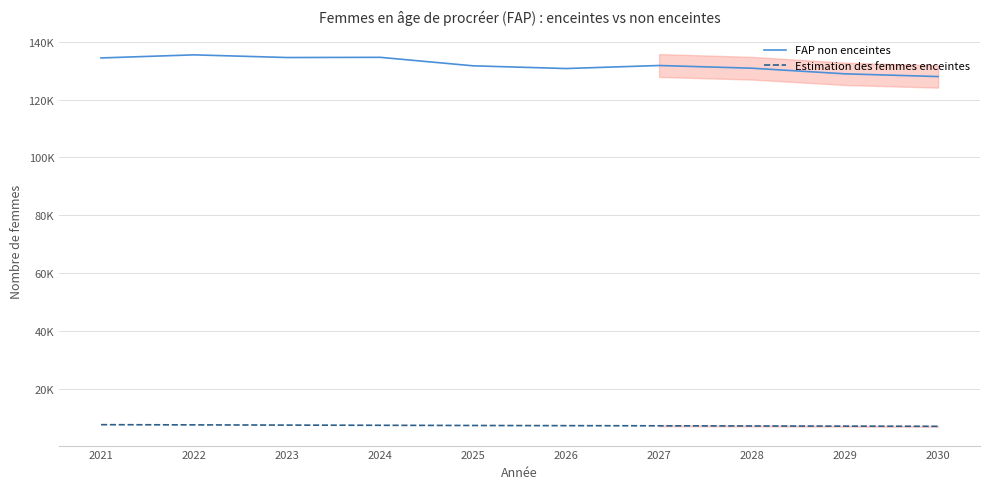

True or false: FAP non enceintes has more than 2 points higher than both neighbors.

True